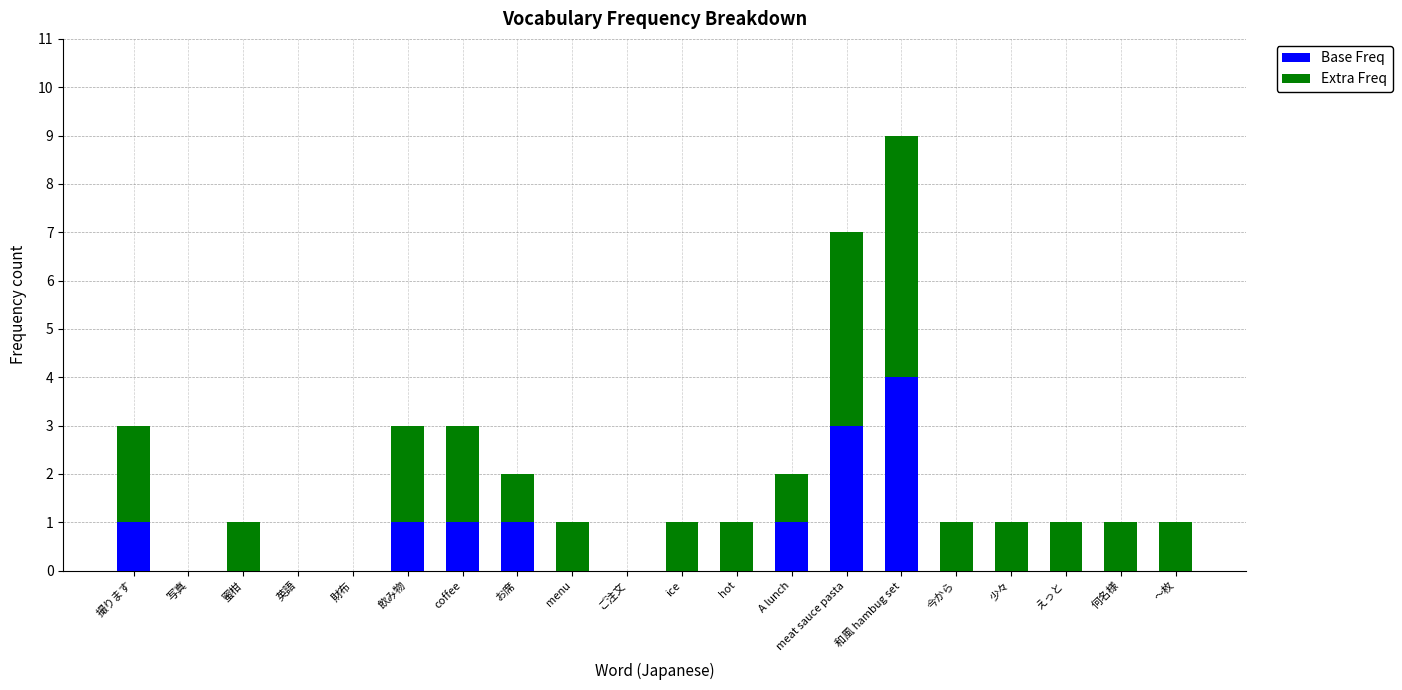

True or false: Base Freq has a value of 0 at hot.

True